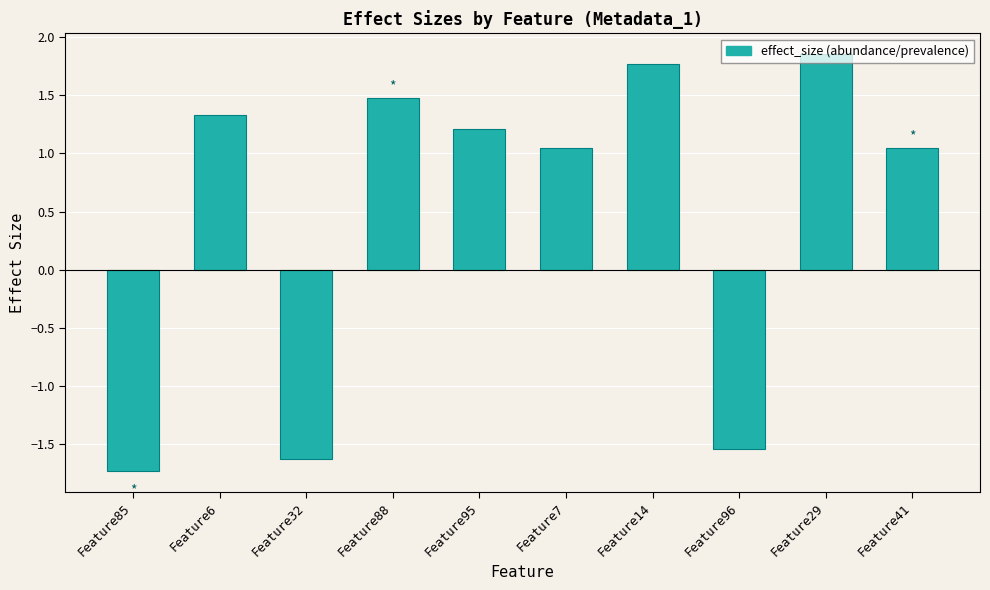

What is the change in value from Feature6 to Feature41?

-0.3